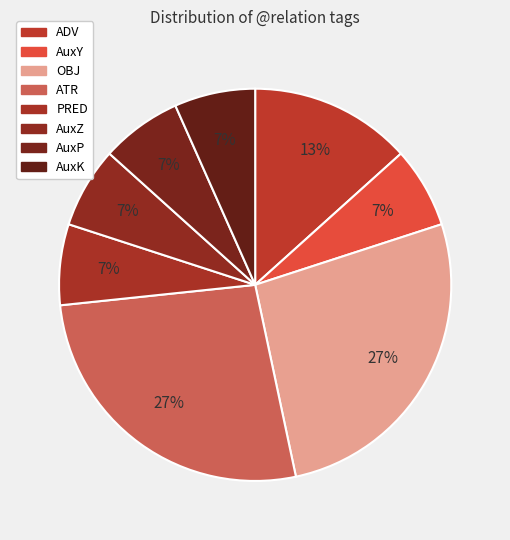

How many segments does this pie chart have?

8